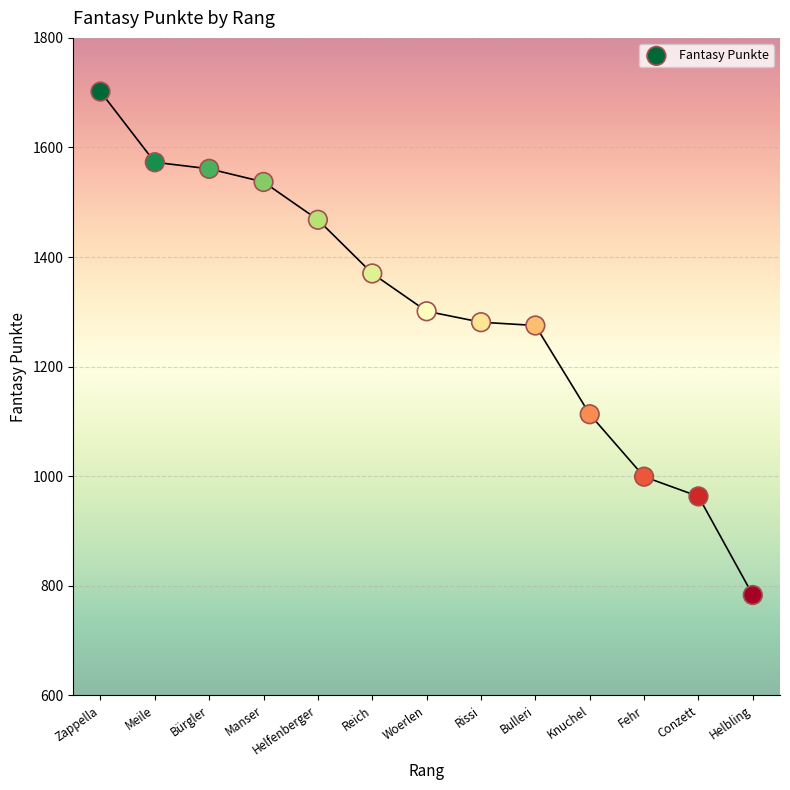

What is the range of Y values (max minus min)?

919